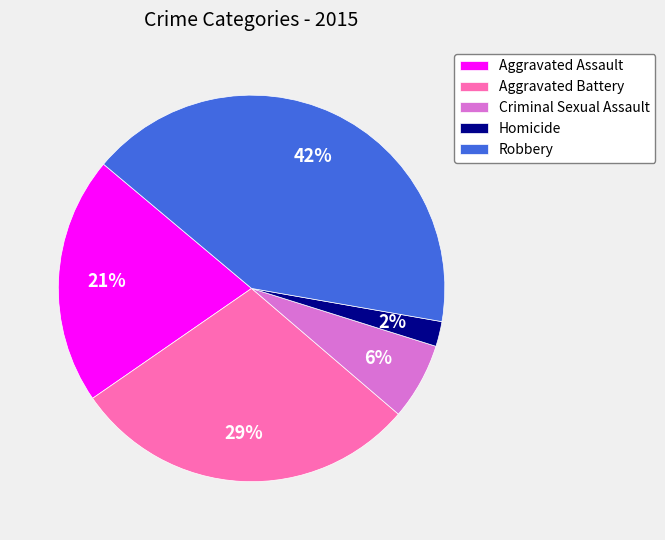

Count the number of slices in the pie.

5